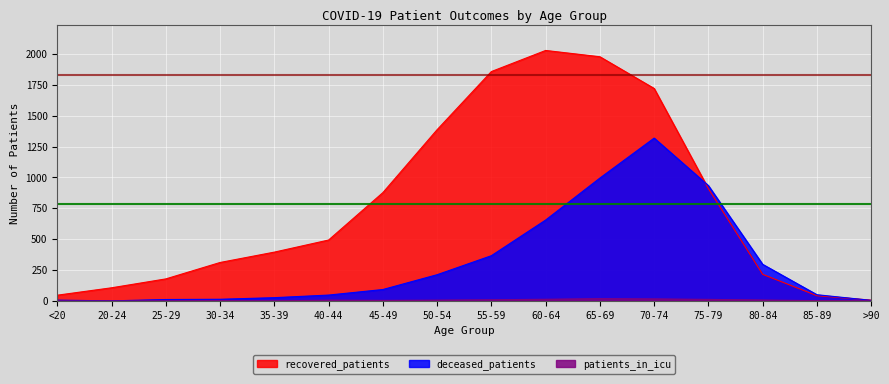

Where is the first local maximum for recovered_patients?

60-64